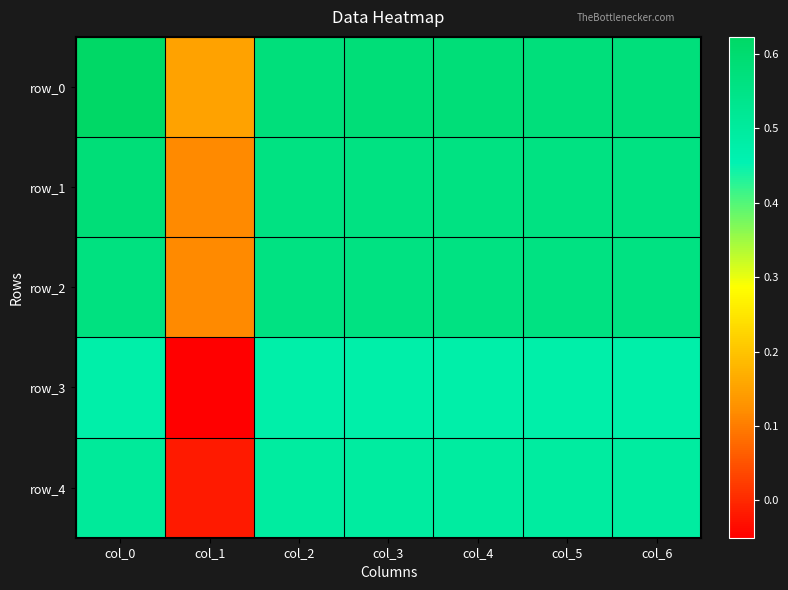

True or false: row_0 has a value of 0.8 at col_3.

False